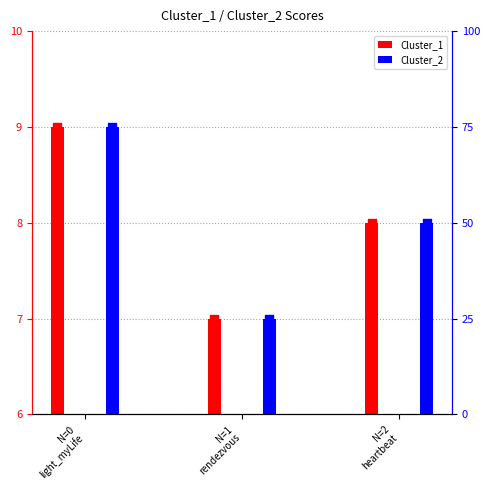

Which series reaches the minimum Y coordinate?

Cluster_1